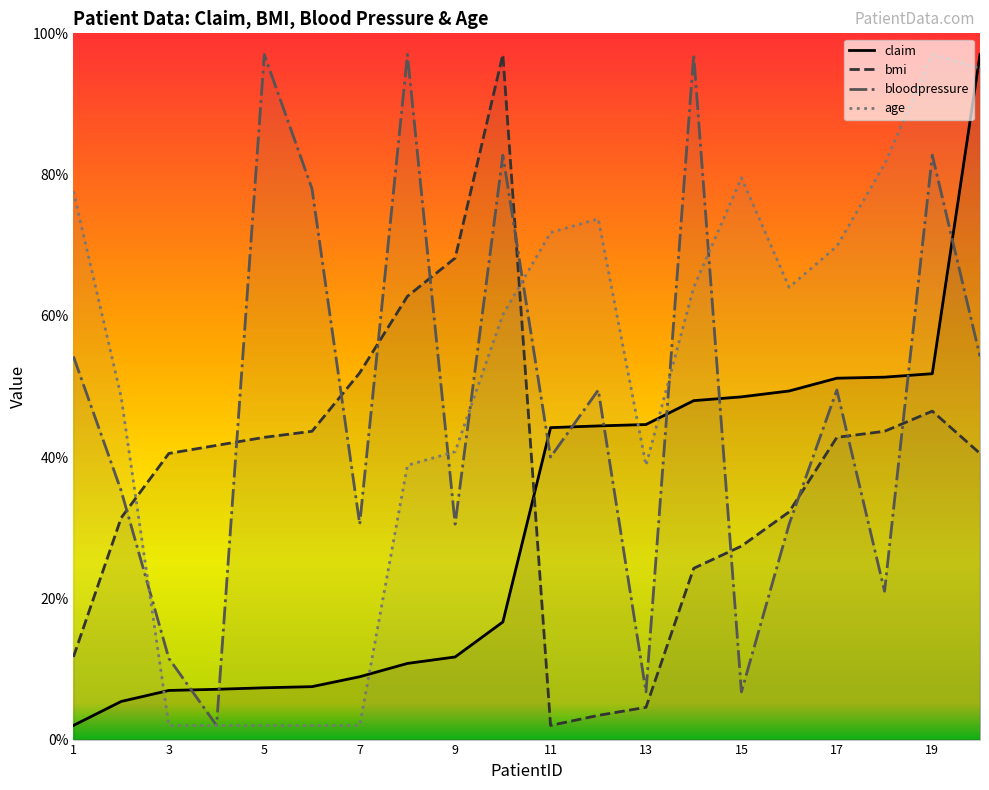

What is the spread (max minus min) of values at 9?

56.5